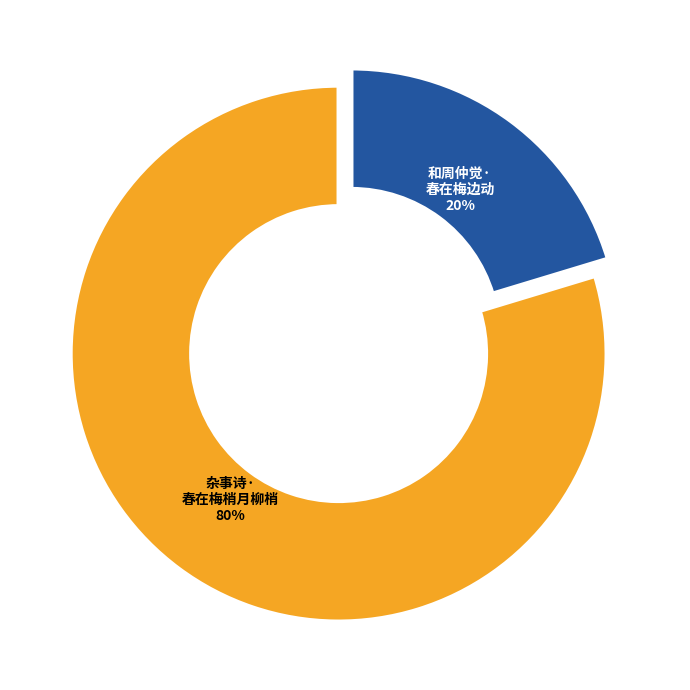

Which slice is the largest?

杂事诗·春在梅梢月柳梢